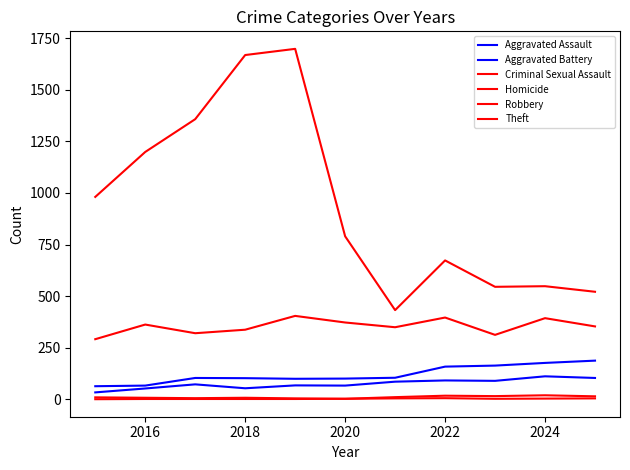

Count the number of data series in this chart.

6